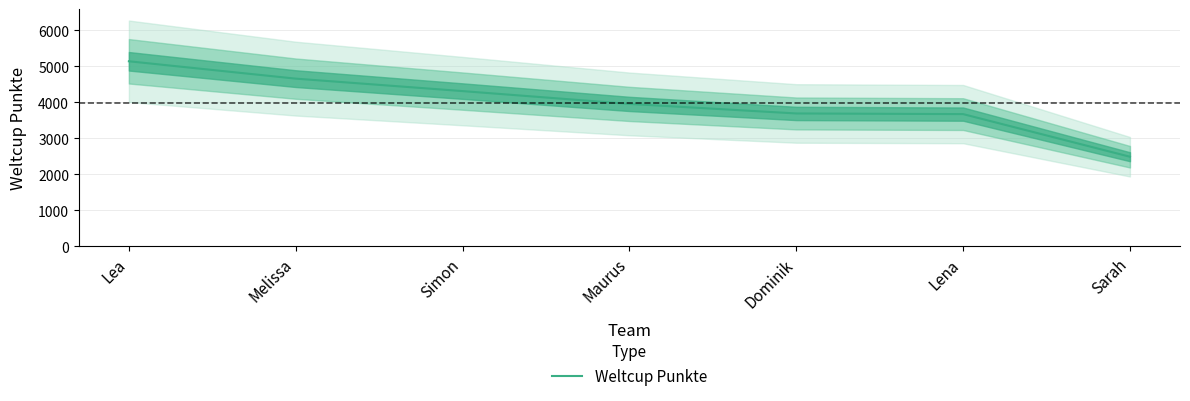

What is the difference between the values at Dominik and Maurus?

265